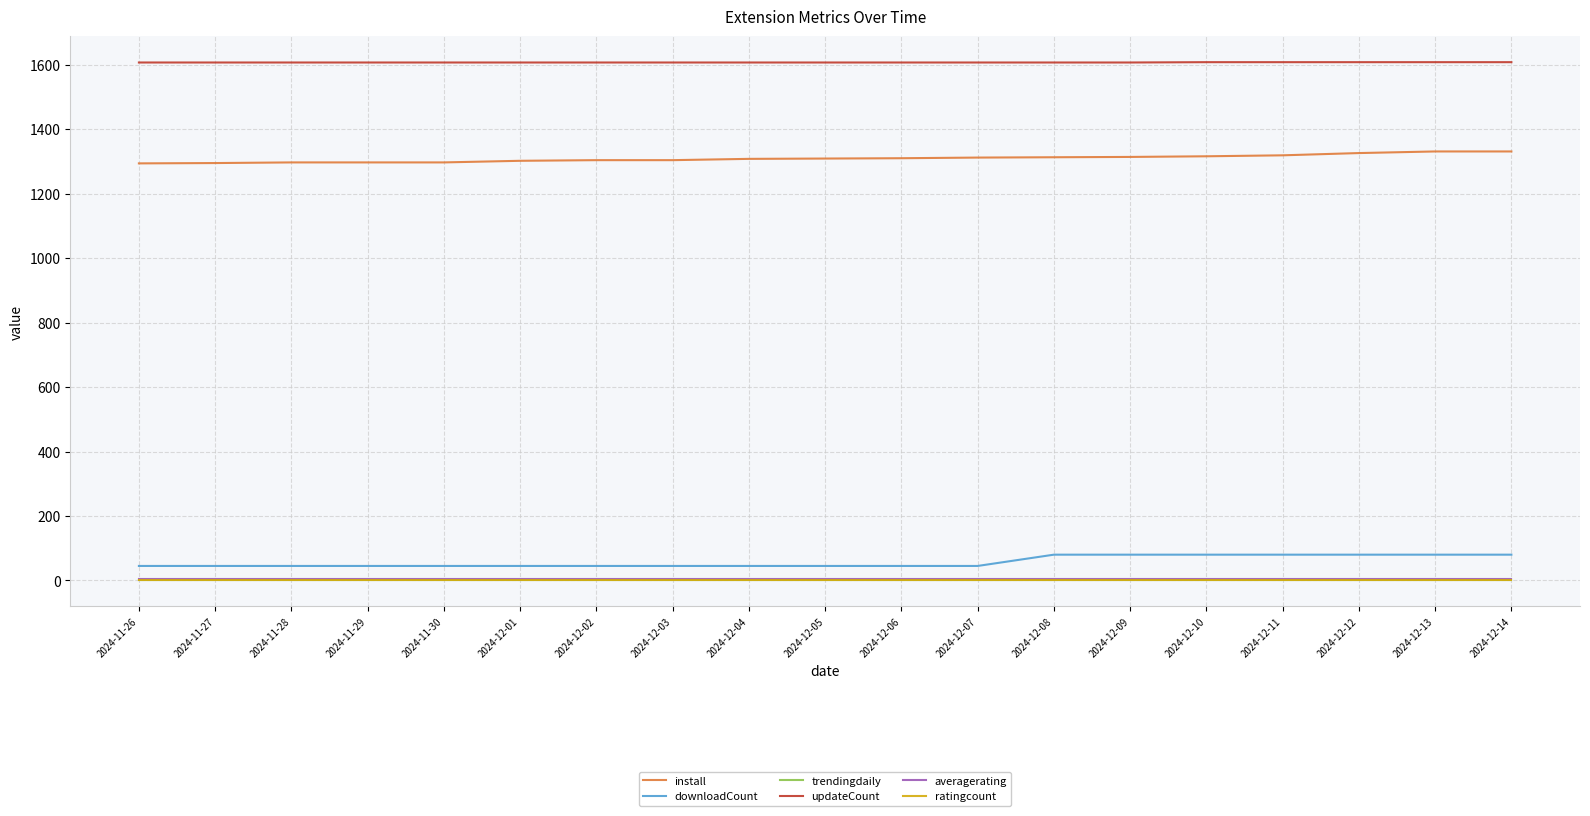

True or false: ratingcount and install intersect in this chart.

False